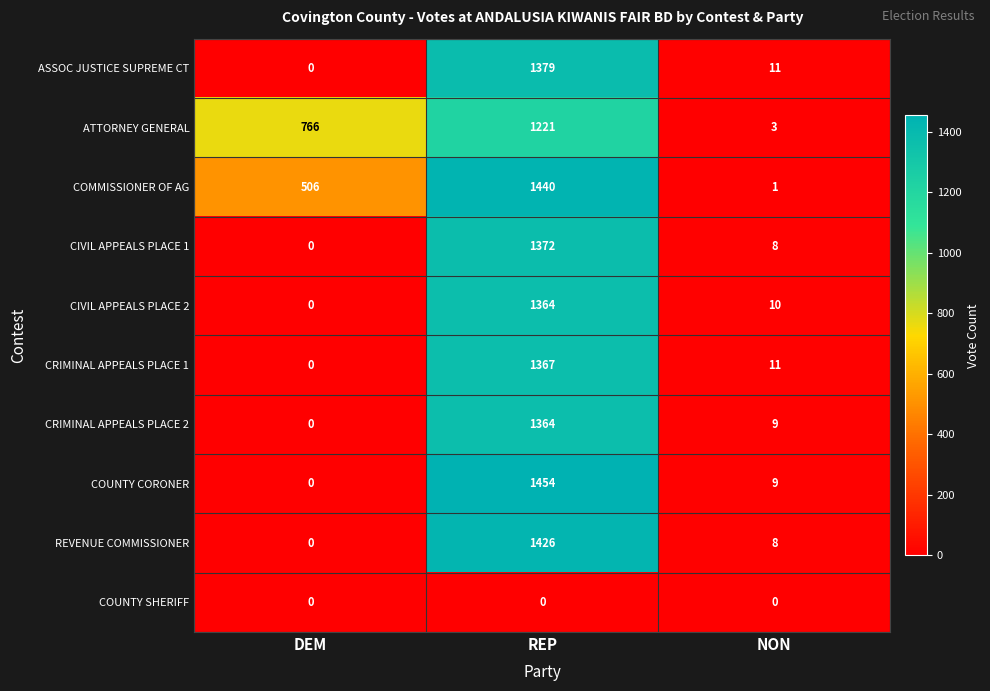

What is the difference between the maximum and minimum values in the CIVIL APPEALS PLACE 2 series?

1364